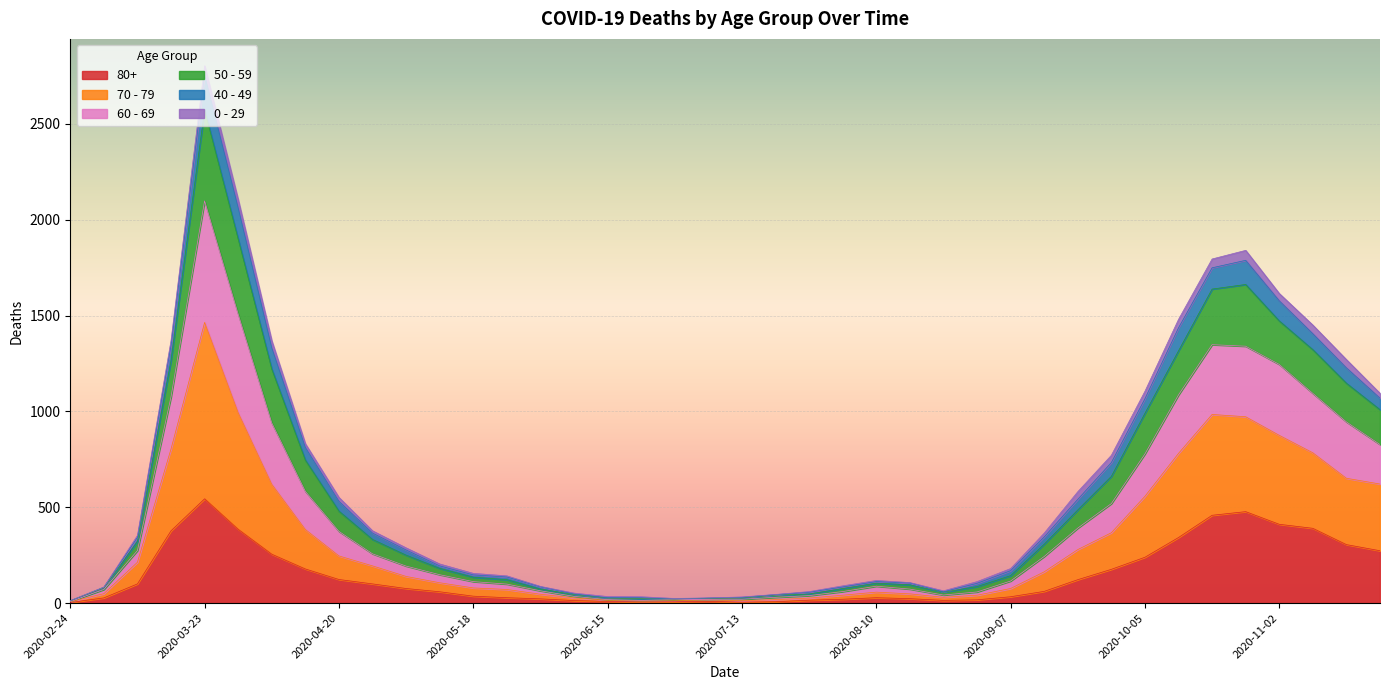

True or false: 60 - 69 has more than 1 interior local peaks.

True